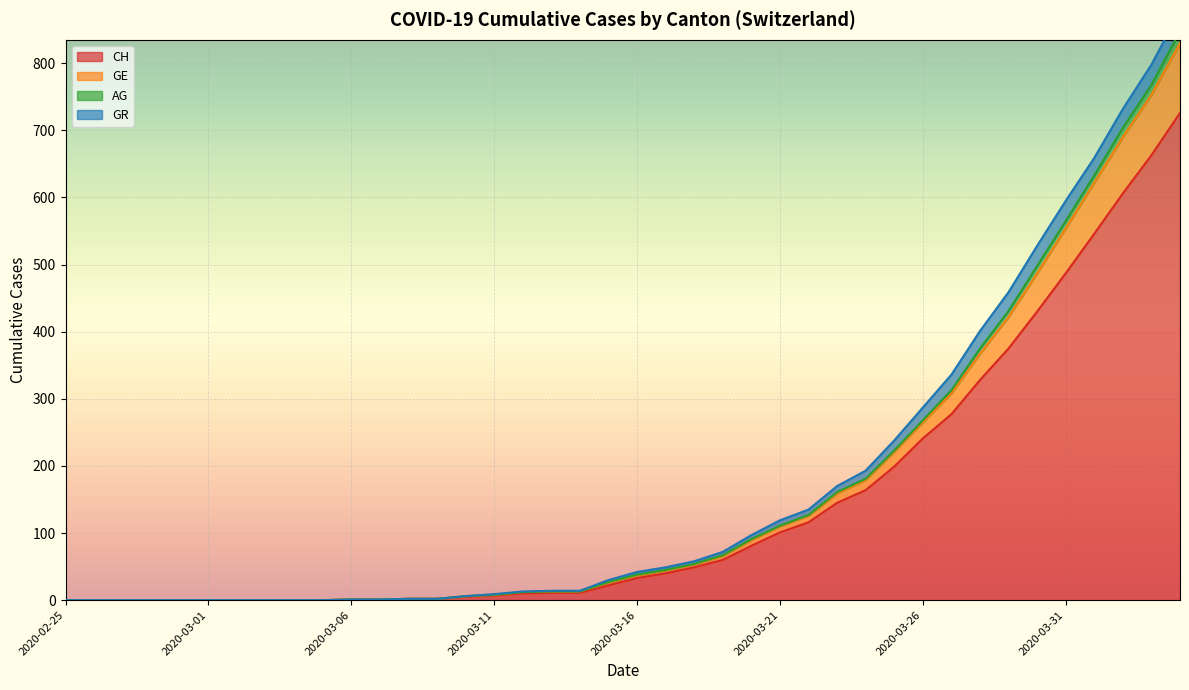

True or false: CH and GE intersect in this chart.

False